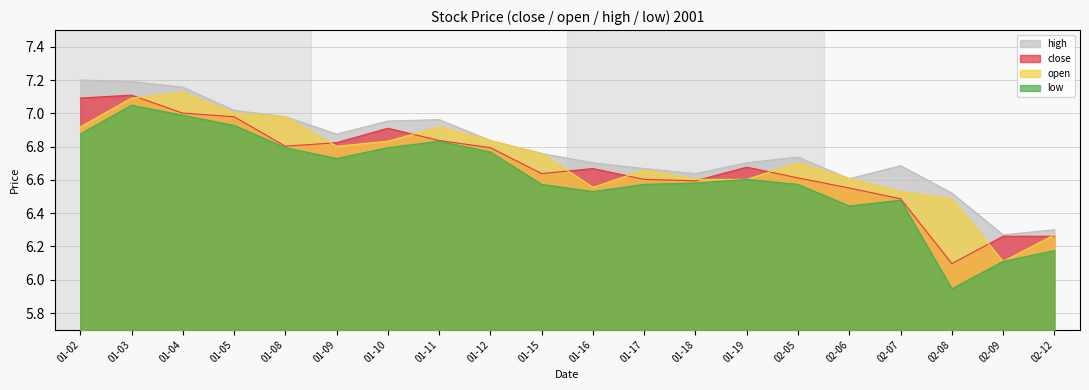

How many lines are shown in the chart?

4